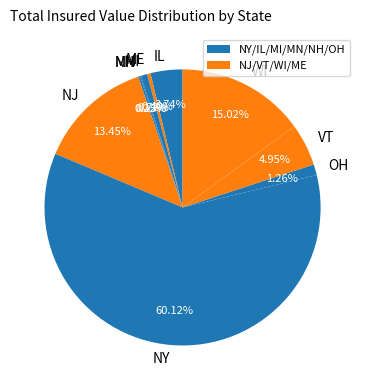

The OH slice represents 1% of the pie. True or false?

True